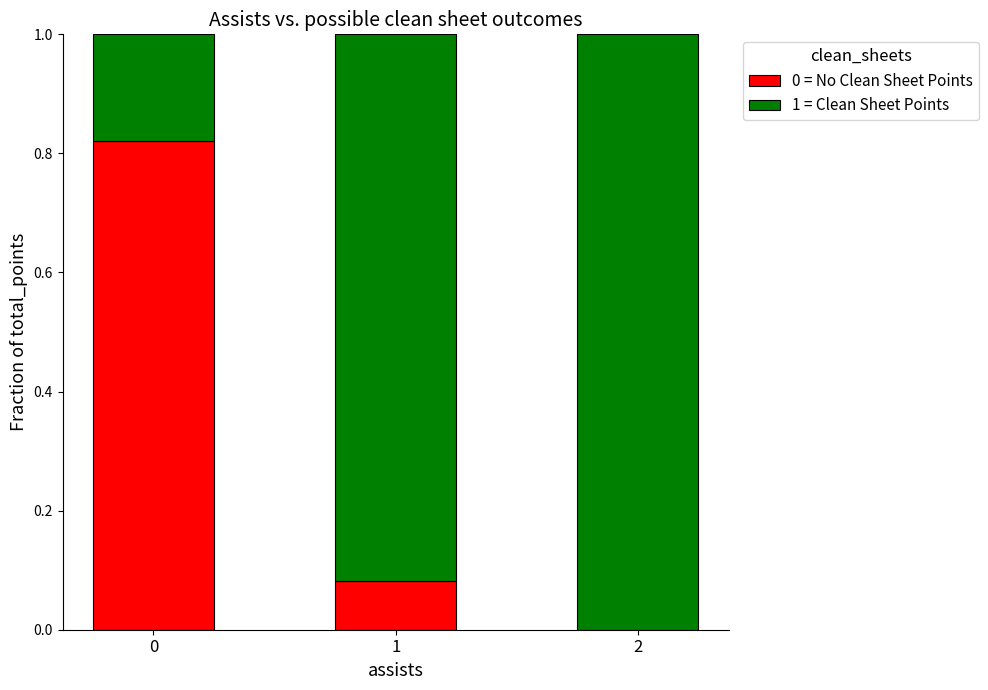

True or false: 0 = No Clean Sheet Points has a value of 0.3 at 2.

False